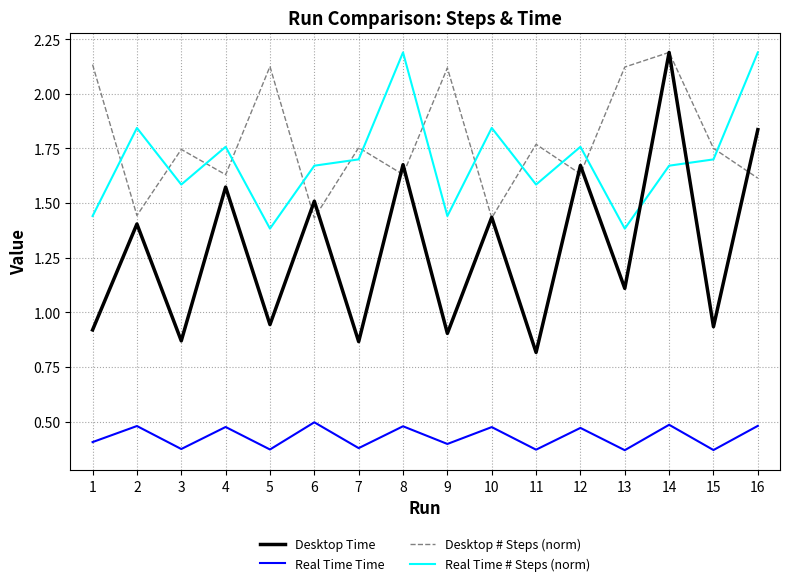

What are all the series names shown in the legend?

Desktop Time, Real Time Time, Desktop # Steps (norm), Real Time # Steps (norm)